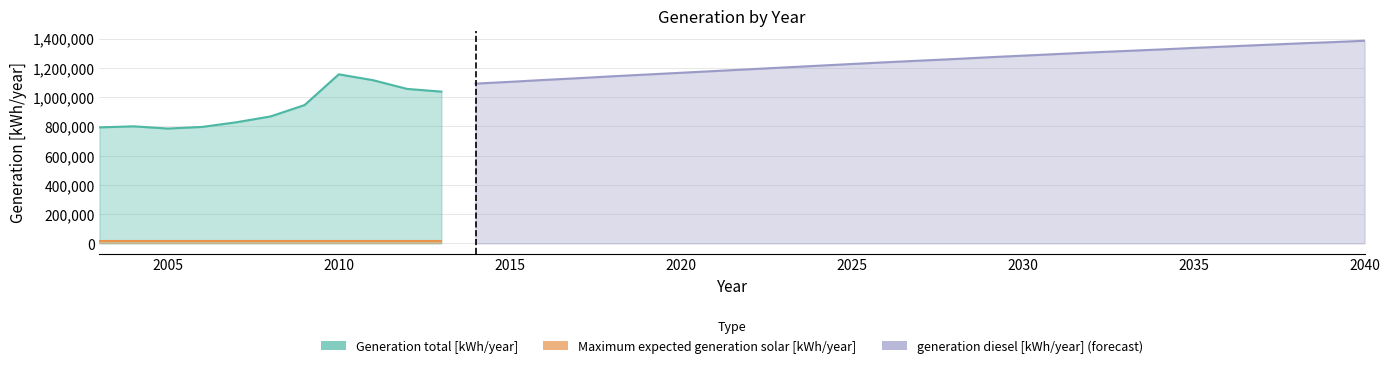

The value of Generation total [kWh/year] at 2012 is 1055748.0. True or false?

True